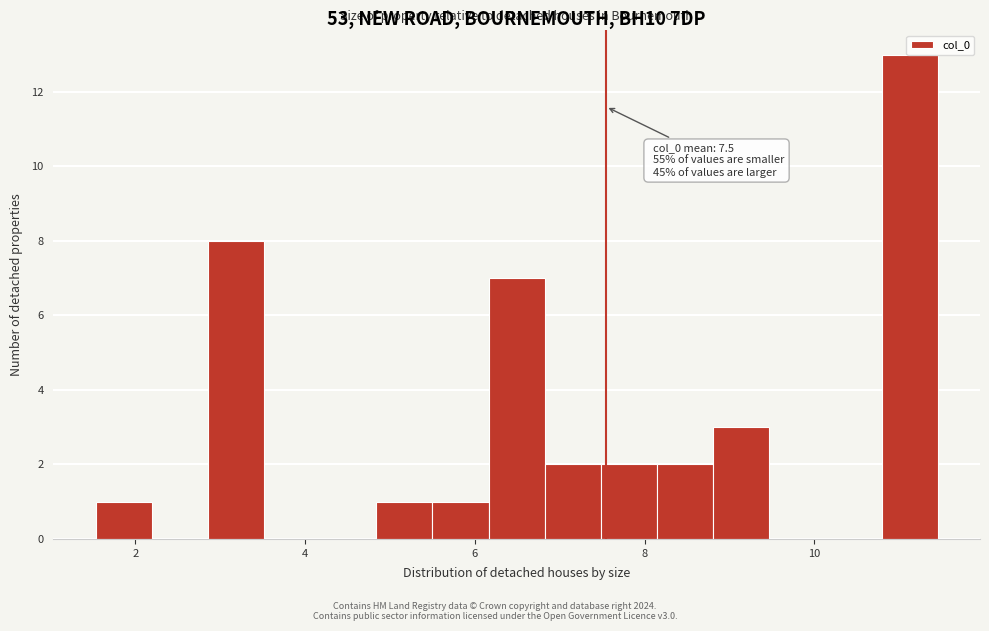

Read against the x-axis, roughly where is the centre of the tallest bar?

11.2